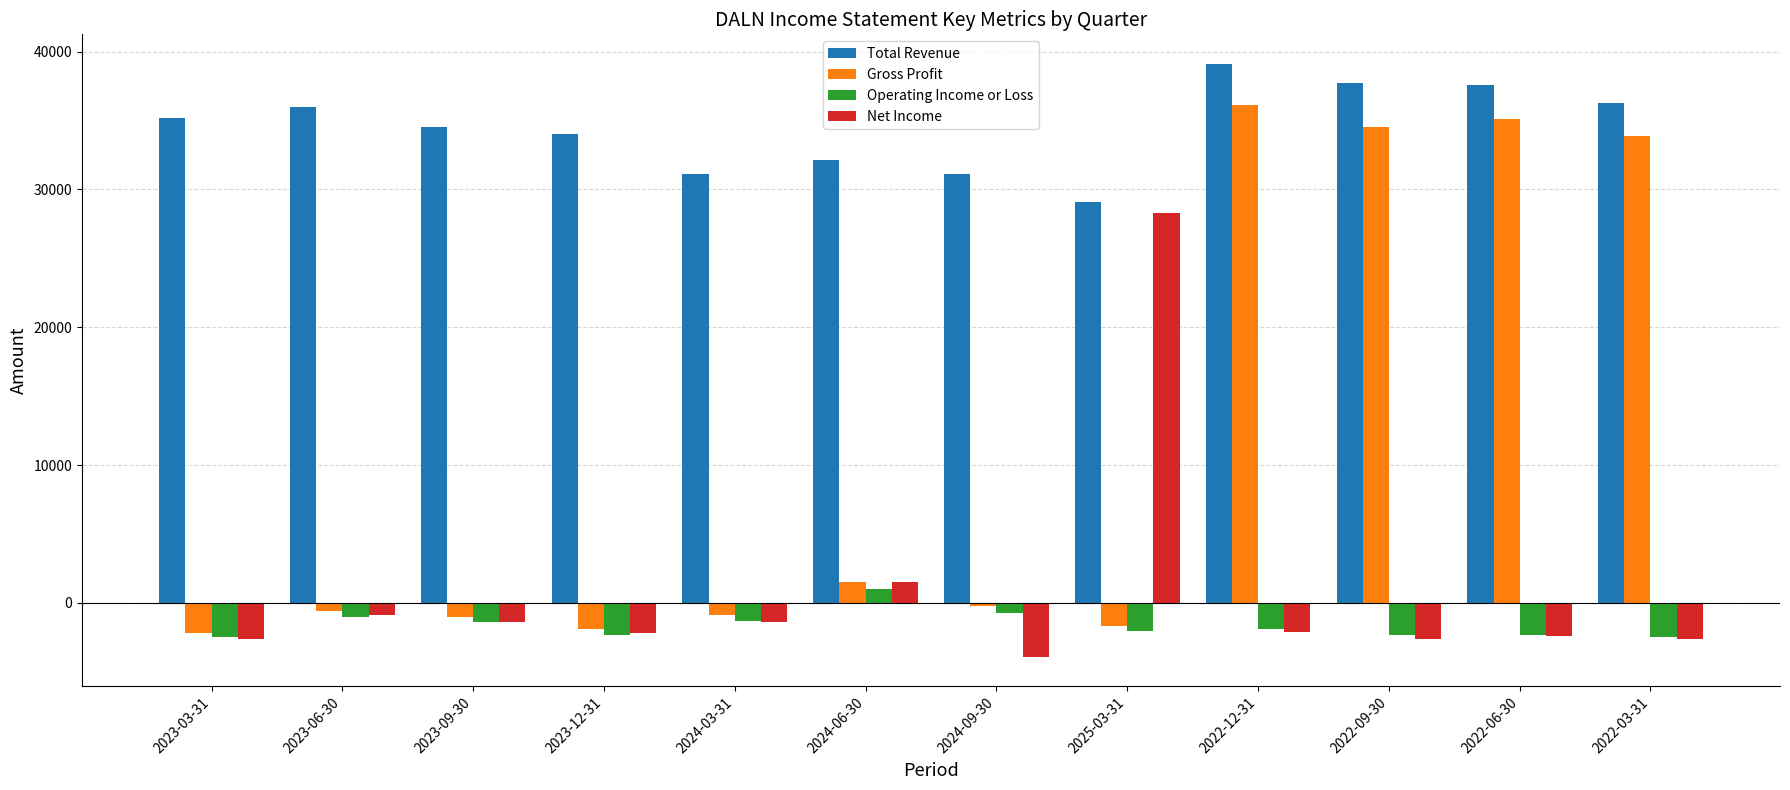

The Operating Income or Loss series shows -2300 at 2022-09-30. True or false?

True